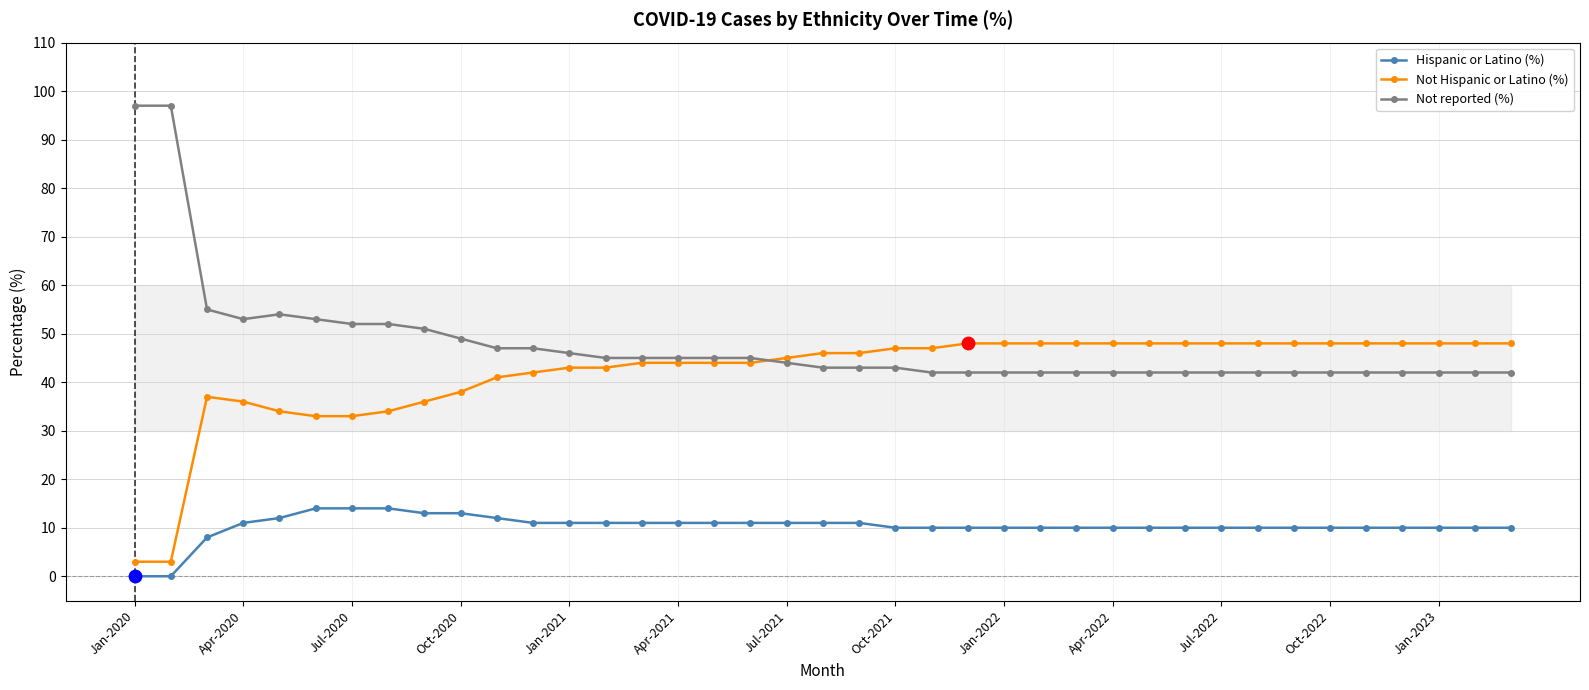

Which series has the largest total across all categories?

Not reported (%)